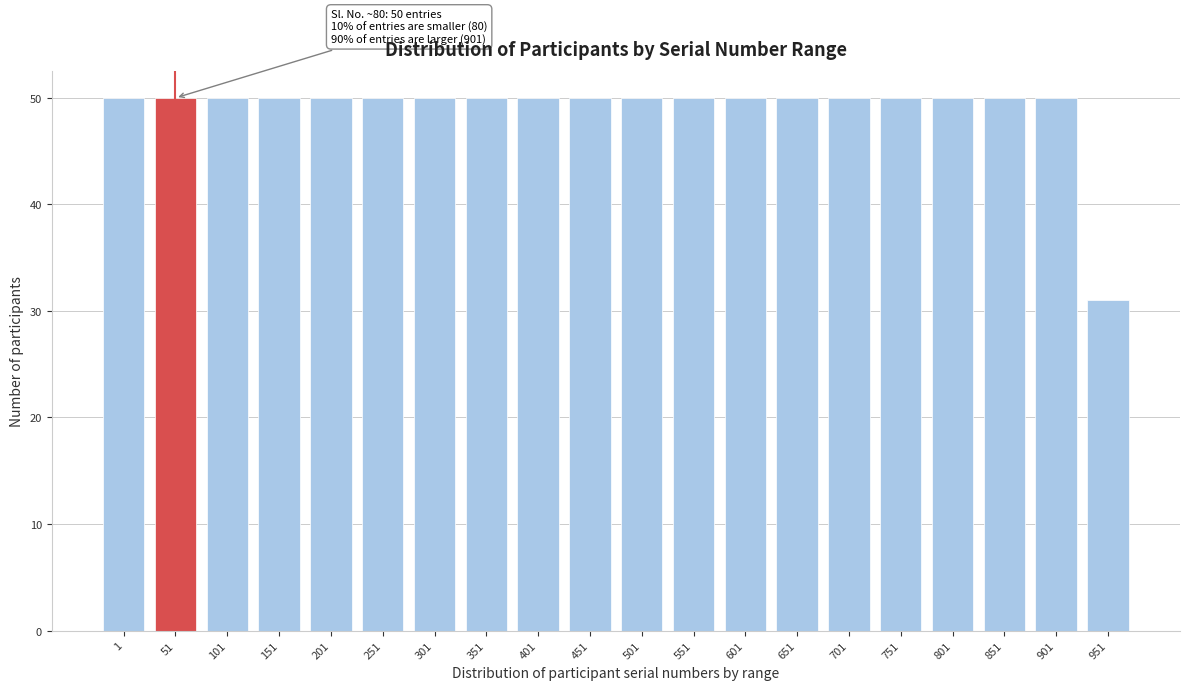

Reading right to left, transcribe all the data shown in this chart.

951=31	901=50	851=50	801=50	751=50	701=50	651=50	601=50	551=50	501=50	451=50	401=50	351=50	301=50	251=50	201=50	151=50	101=50	51=50	1=50